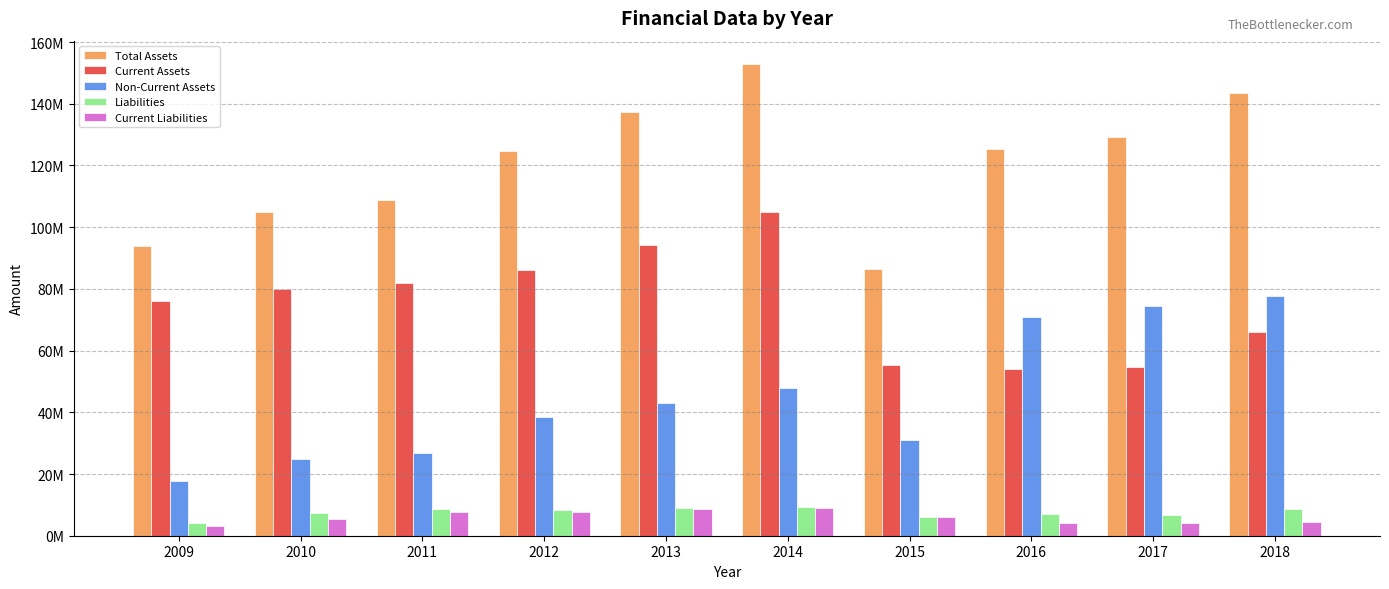

At which label does Total Assets first exceed 125210896?

2013